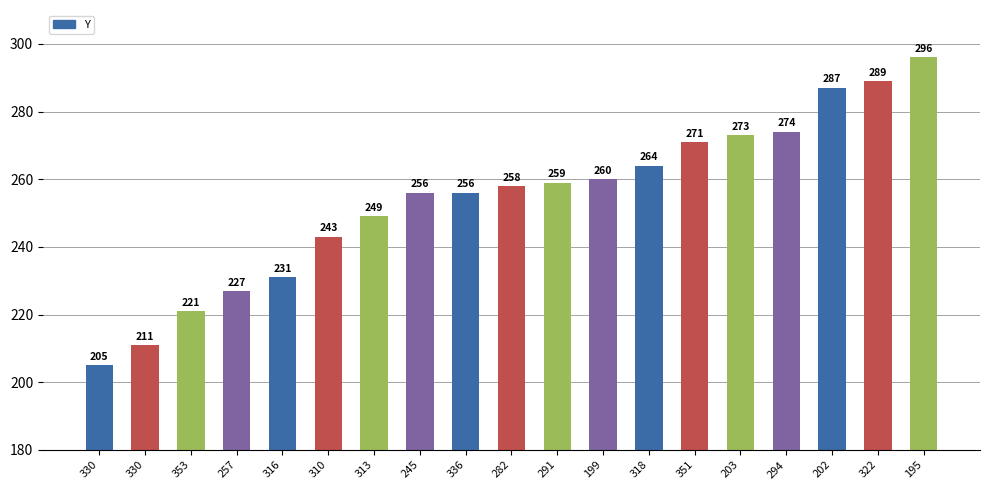

What is the label of the 9th bar from the right?

291